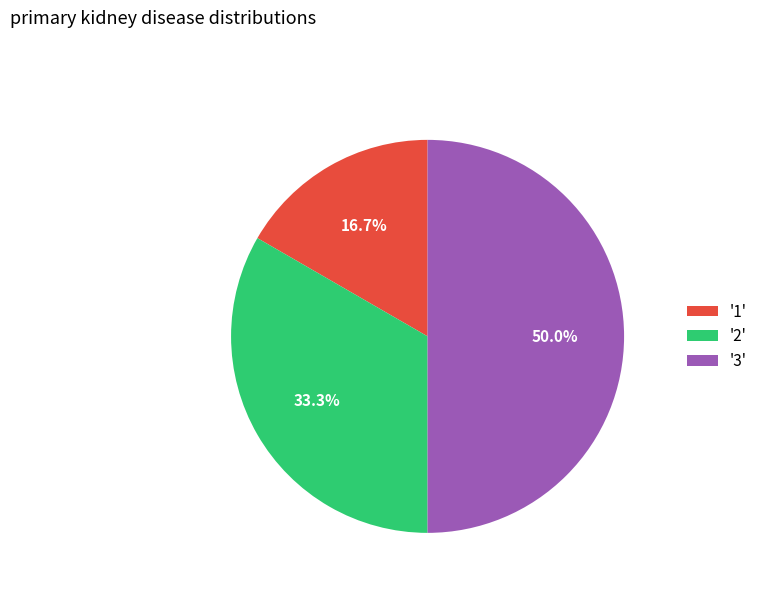

Approximately how many times larger is the value at '1' compared to '2'?

0.5